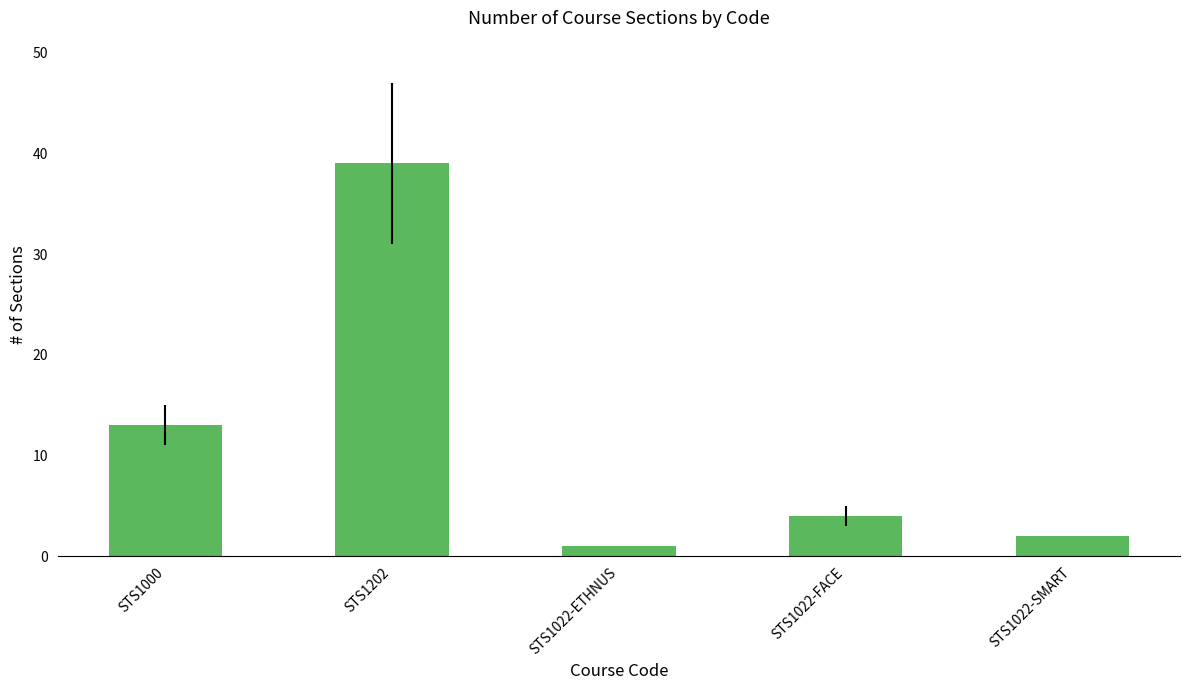

What is the label of the 5th bar from the left?

STS1022-SMART